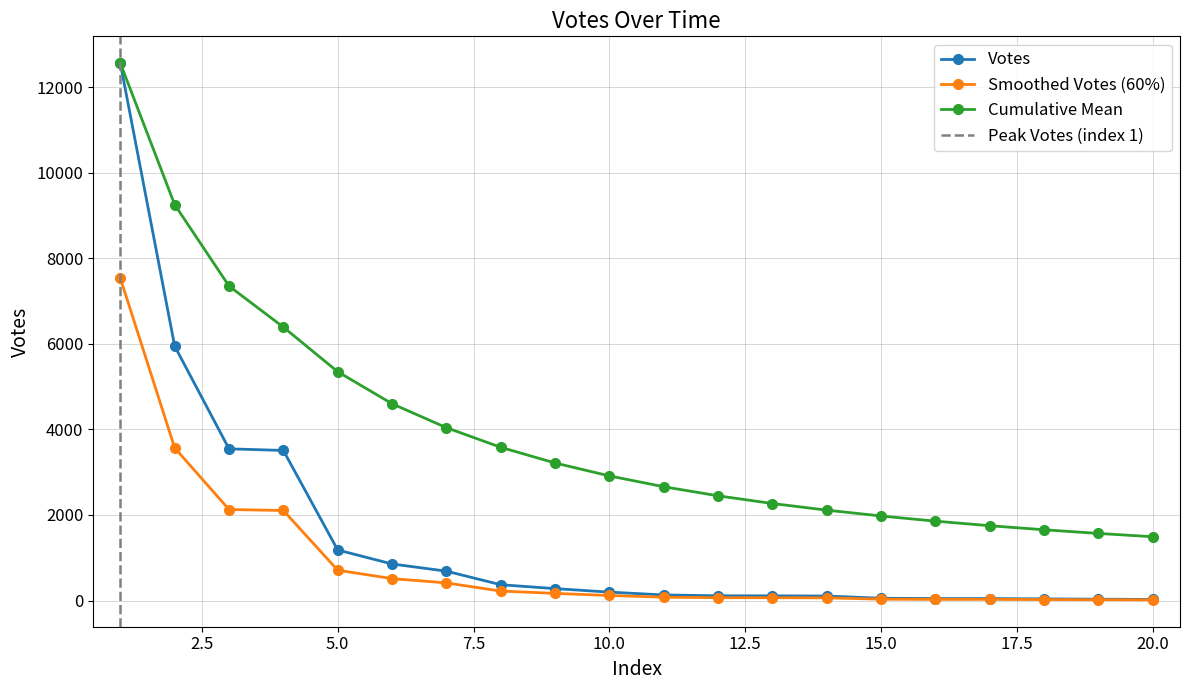

True or false: the data has more than 0 interior local peaks.

False